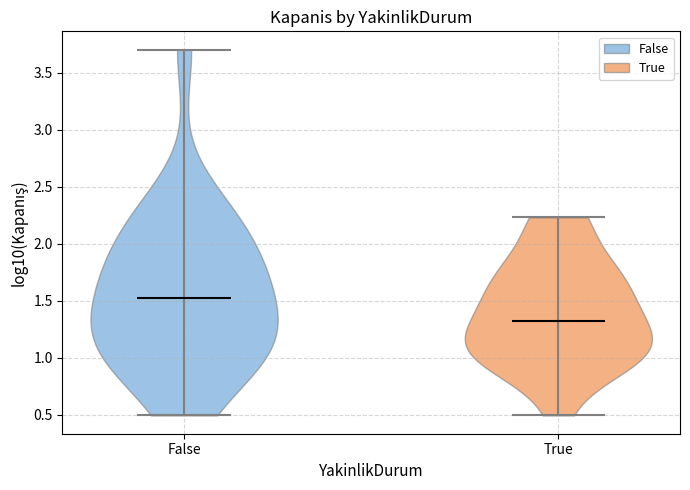

Which violin has the lowest median line?

True